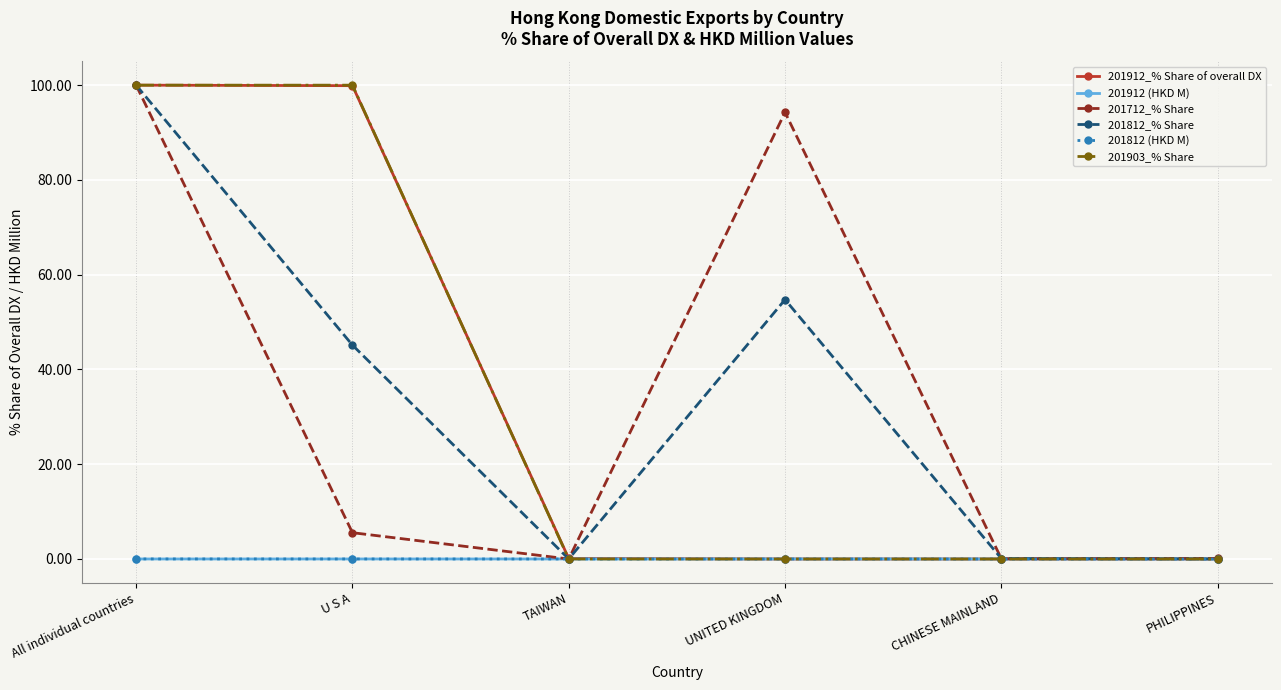

How many series are shown in this chart?

6